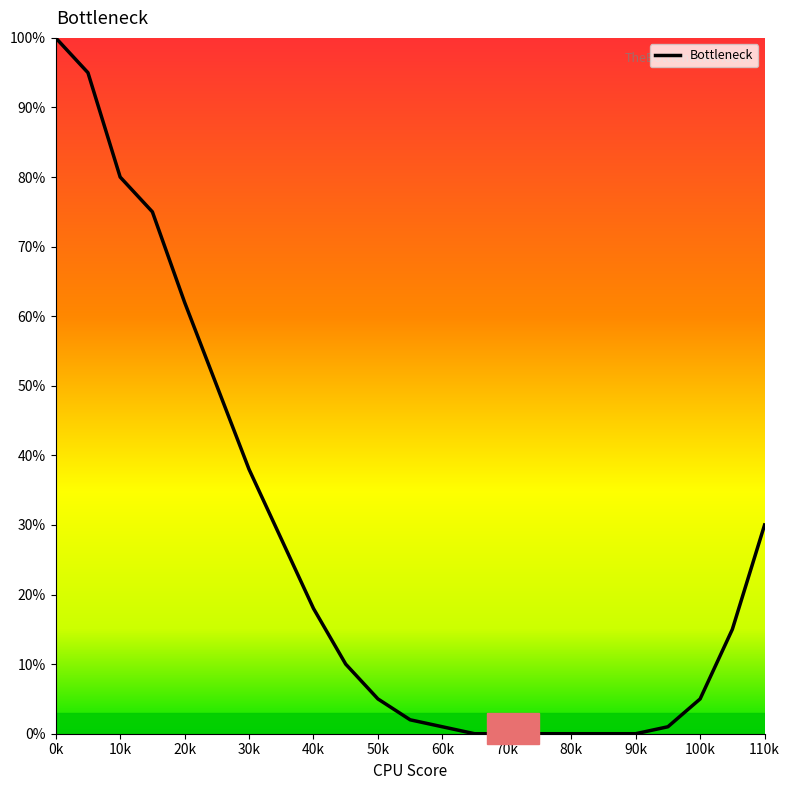

What is the greatest value displayed?

100